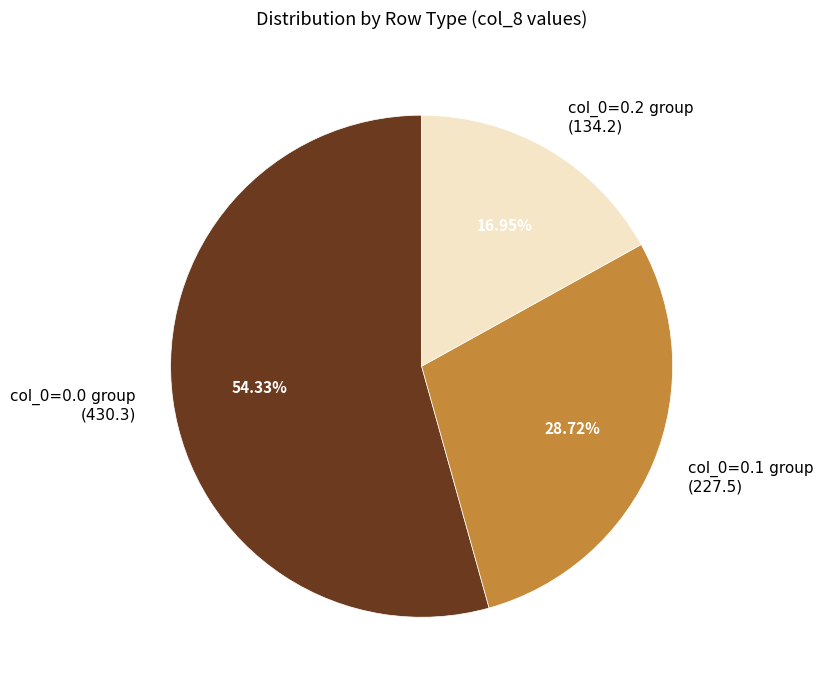

Rank the categories by value from lowest to highest.

col_0=0.2 group, col_0=0.1 group, col_0=0.0 group